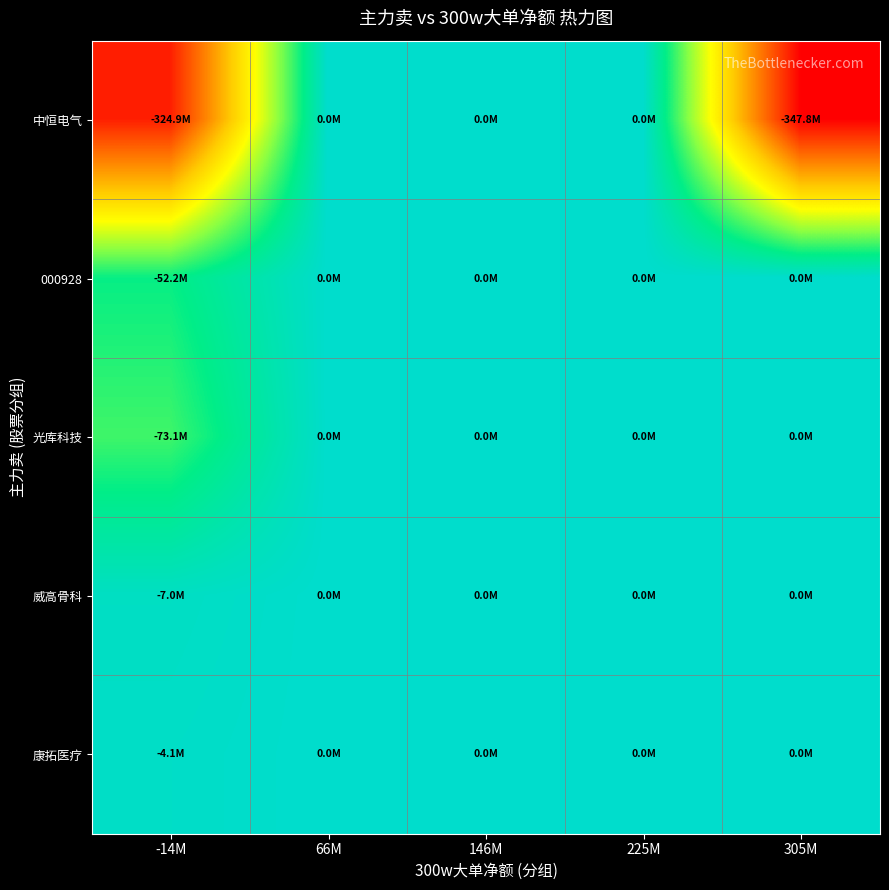

List the series in order of their peak value, lowest first.

中恒电气, 000928, 光库科技, 威高骨科, 康拓医疗